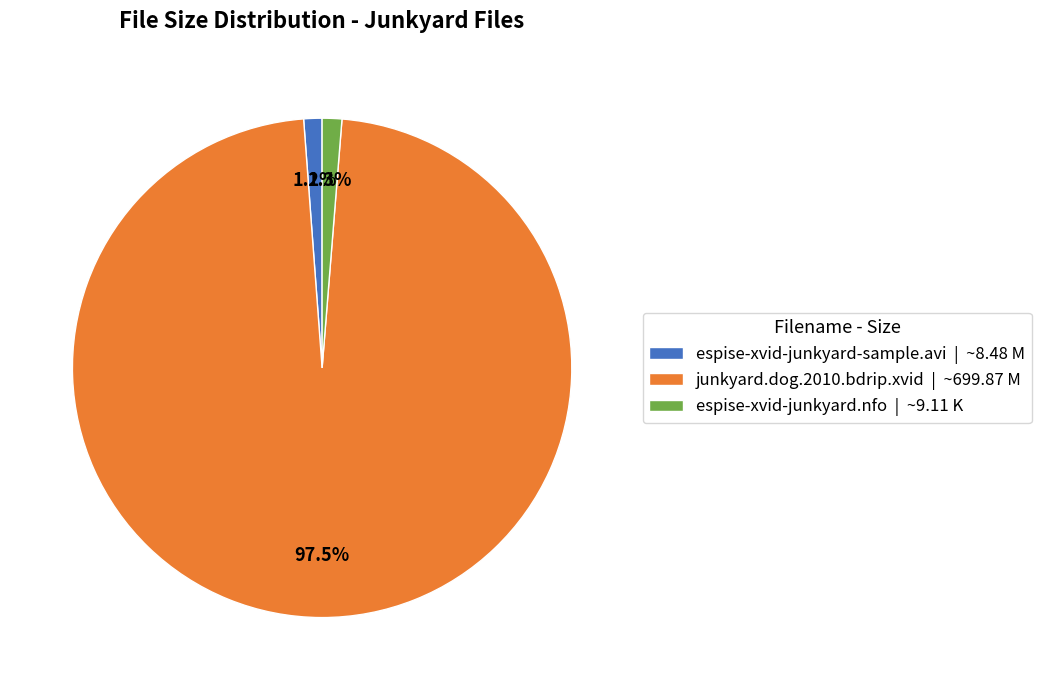

What is the total percentage of junkyard.dog.2010.bdrip.xvid | ~699.87 M and espise-xvid-junkyard-sample.avi | ~8.48 M?

98.7%